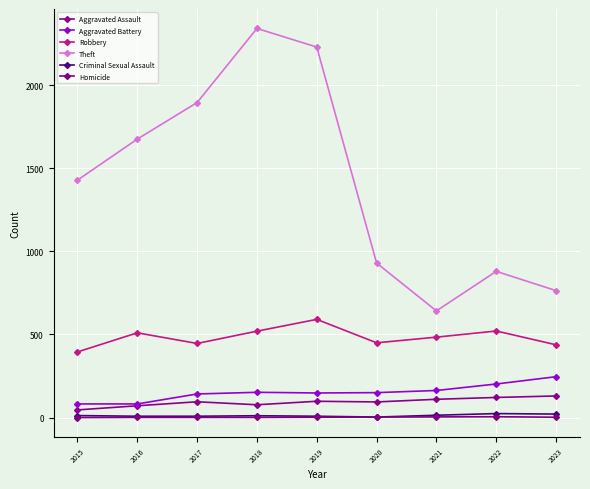

Which category has the lowest value across all series?

2015